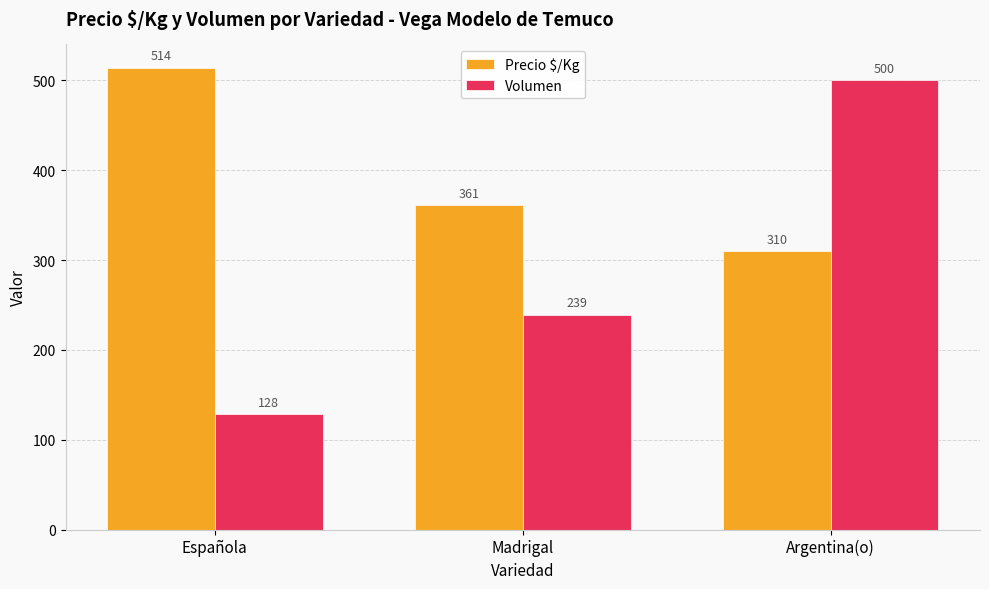

Which category has the lowest value across all series?

Española